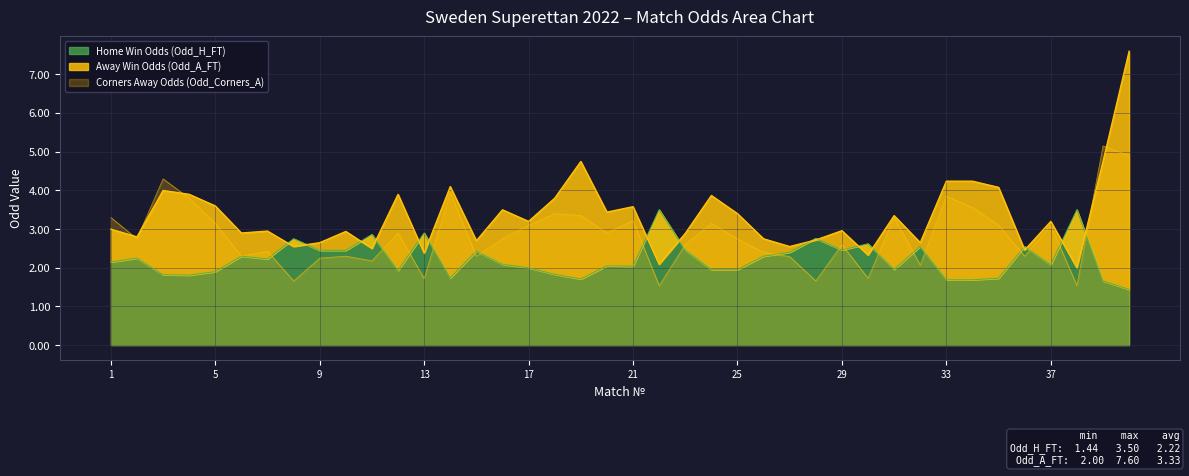

How many interior local valleys does the Odd_A_FT series have?

14